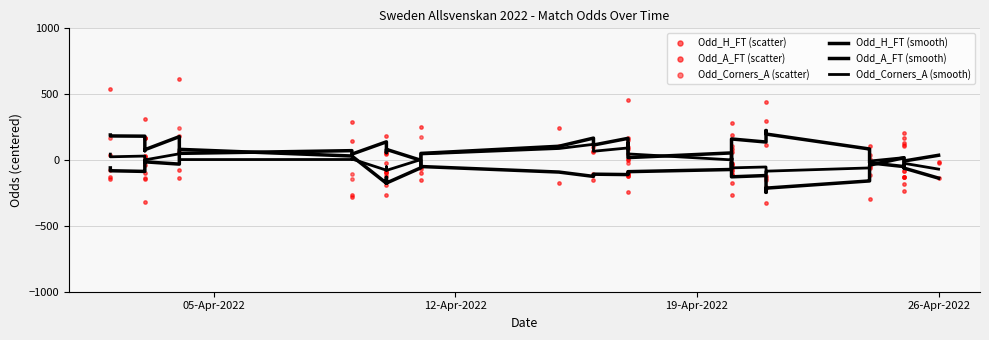

Which series contains the highest Y value?

Odd_A_FT (scatter)